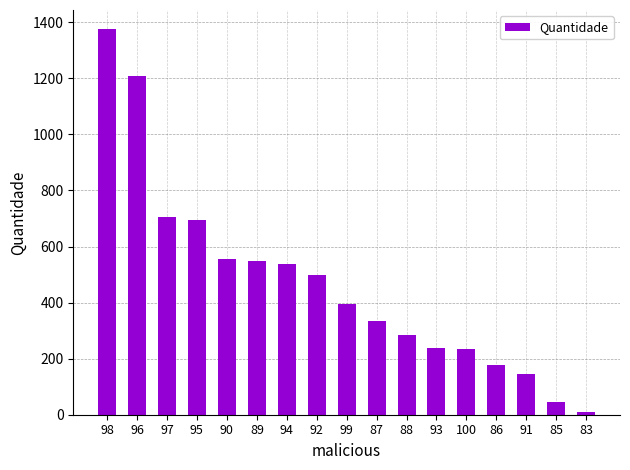

True or false: the data shows 424 at 88.

False